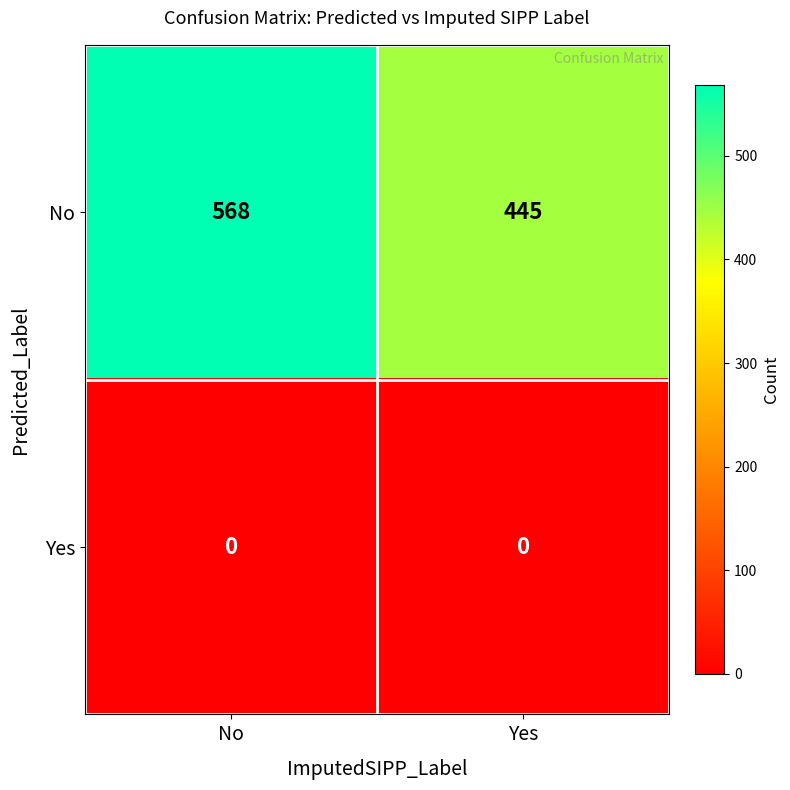

What is the spread (max minus min) of values at No?

568